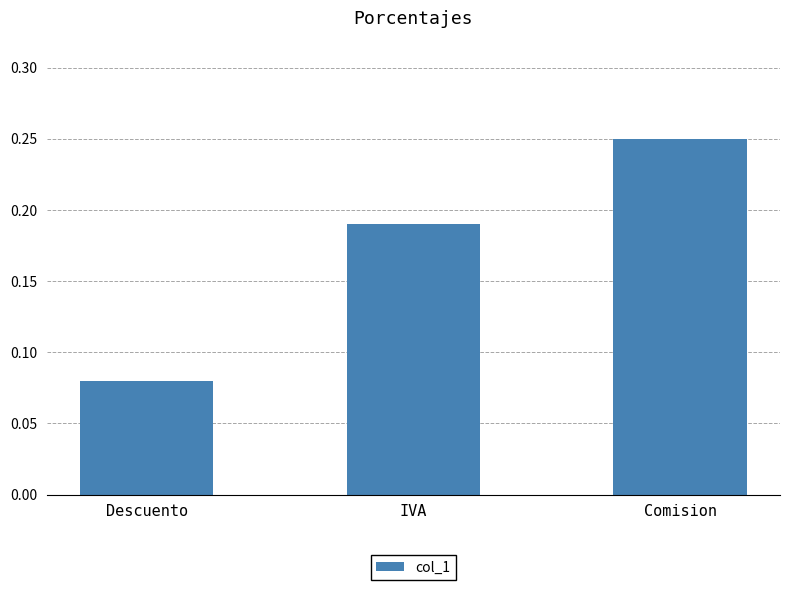

Rank the categories by value from highest to lowest.

Comision, IVA, Descuento